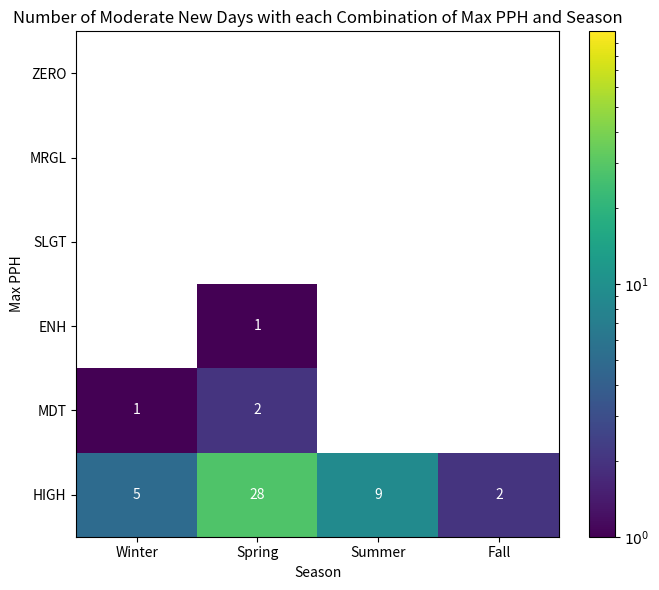

Reading left to right, list all the values displayed in this chart.

ZERO: 0	0	0	0
MRGL: 0	0	0	0
SLGT: 0	0	0	0
ENH: 0	1	0	0
MDT: 1	2	0	0
HIGH: 5	28	9	2